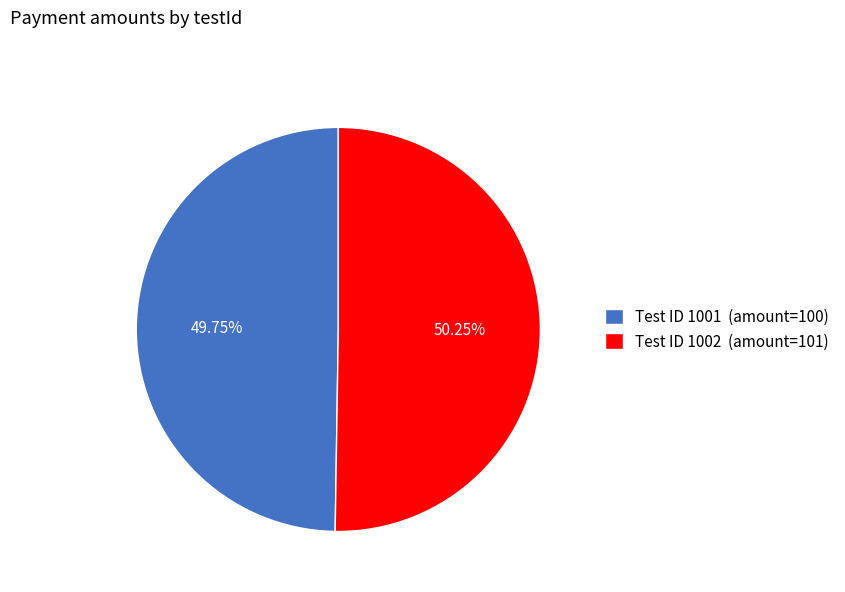

Is there a majority slice in this chart?

Yes